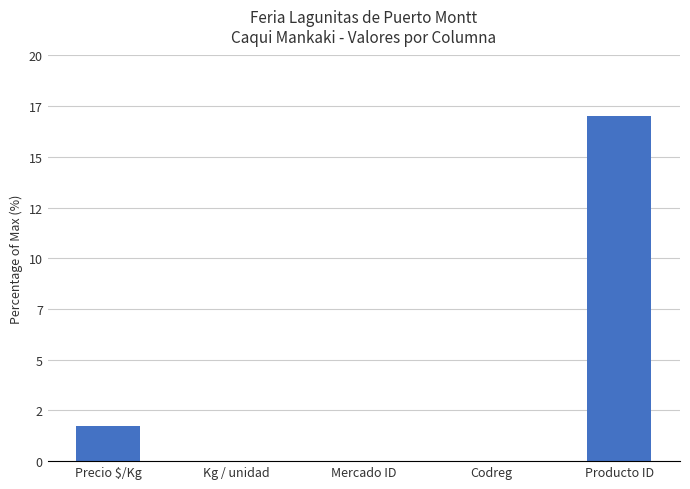

What is the average value?

3.8